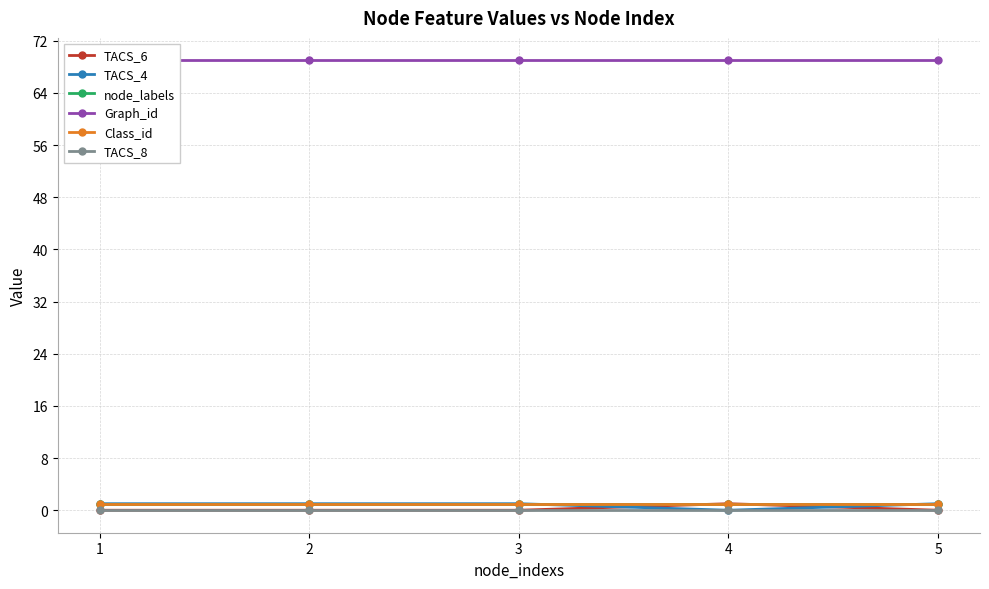

What is the spread (max minus min) of values at 2?

69